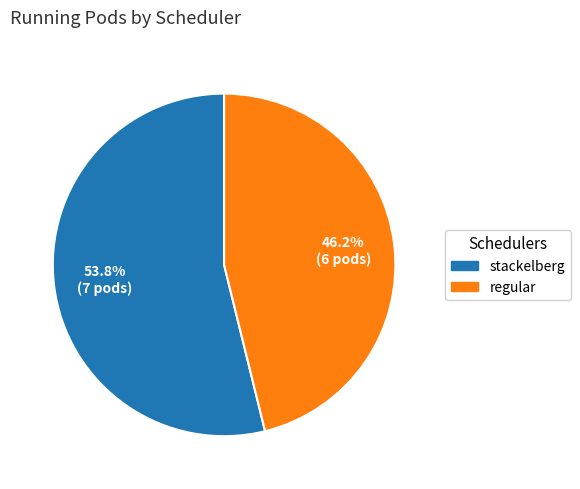

Count the number of slices in the pie.

2